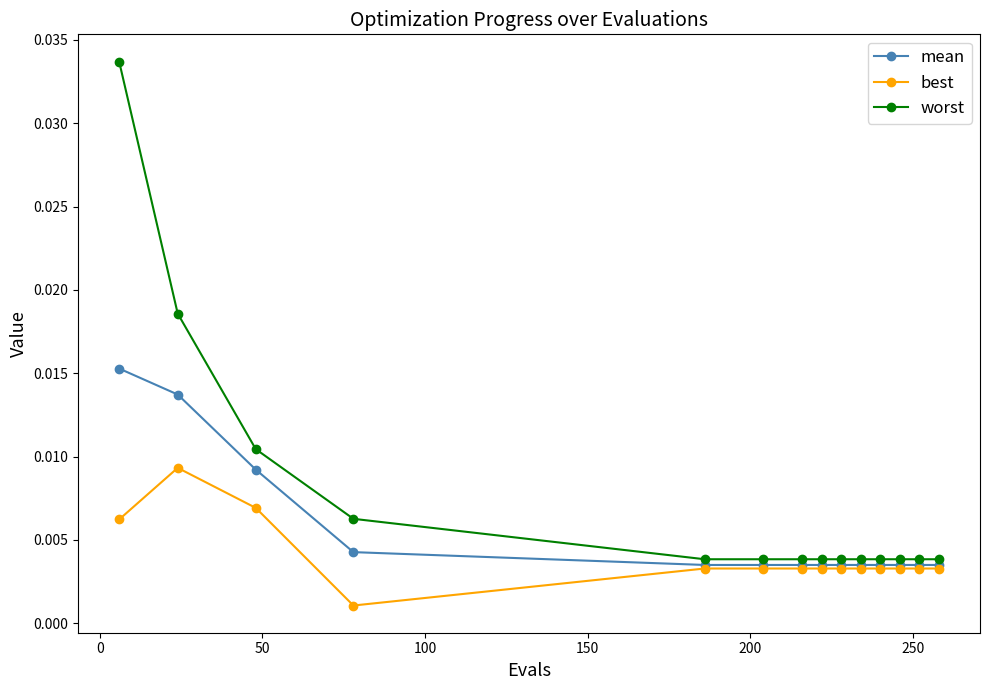

Which series has the largest range (max minus min)?

worst